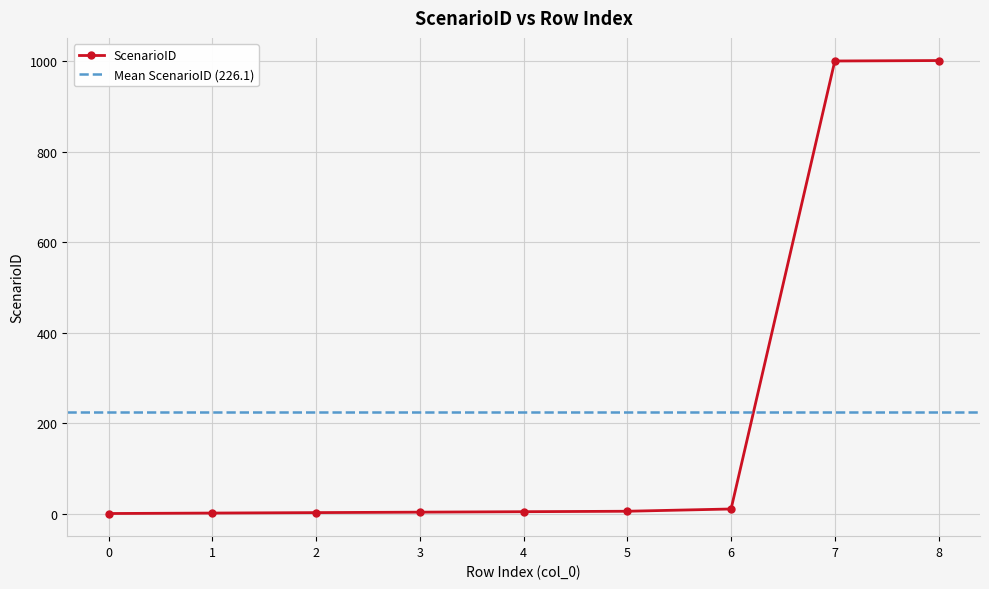

What is the difference between the maximum and second lowest values?

1000